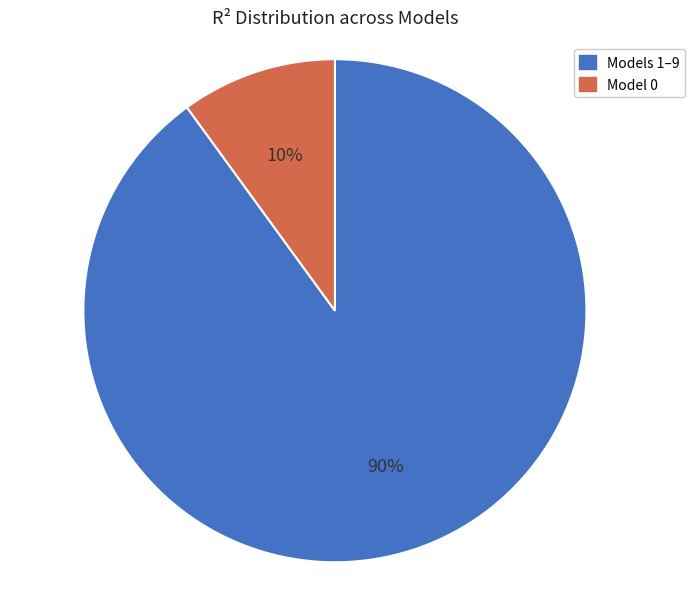

Does any single category account for the majority?

Yes